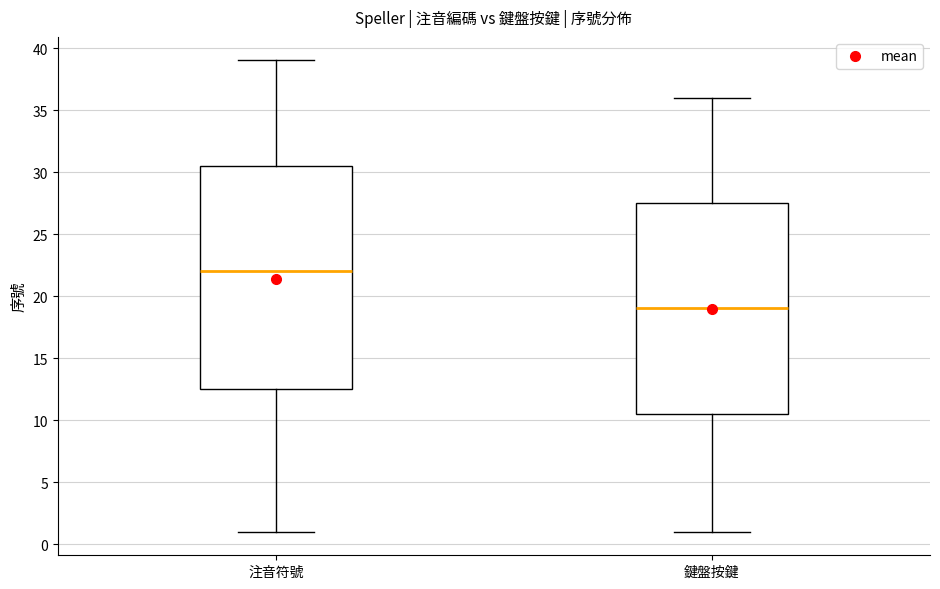

Reading left to right, transcribe this box plot: for each box, give where its median line is, the range the box spans, and where its two whiskers end, as read against the y-axis. The values are not printed on the chart, so give them approximately, as read against the axis.

注音符號: median 22.0, box 12.5 to 30.5, whiskers 1.0 to 39.0
鍵盤按鍵: median 19.0, box 10.5 to 27.5, whiskers 1.0 to 36.0